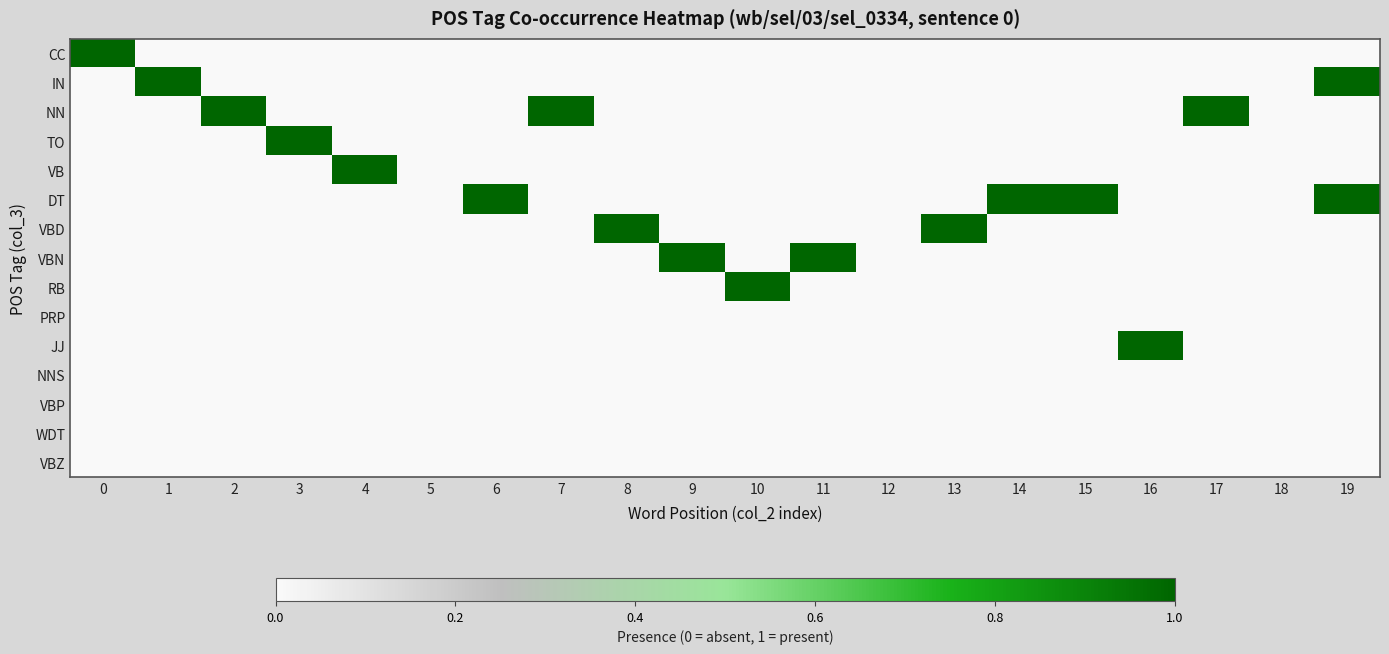

What is the difference between the highest and lowest values at 7?

1